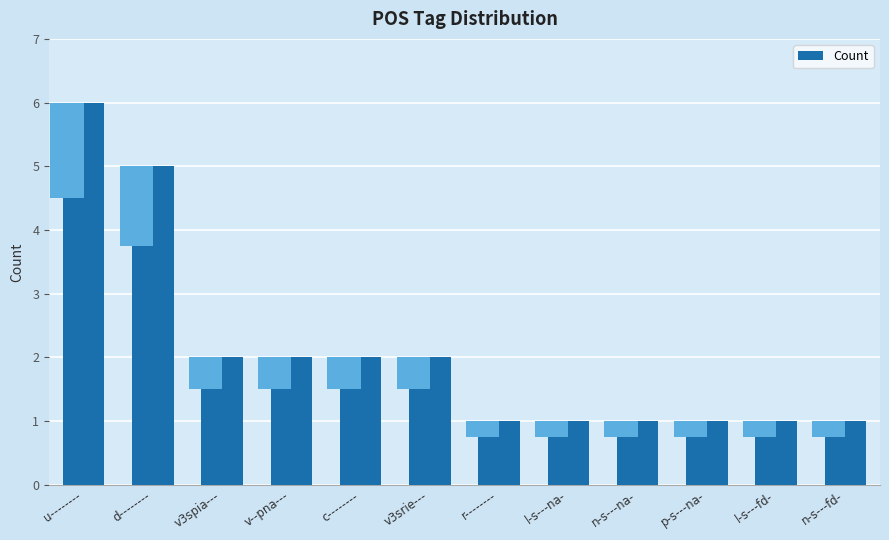

What is the difference between the maximum and minimum values?

5